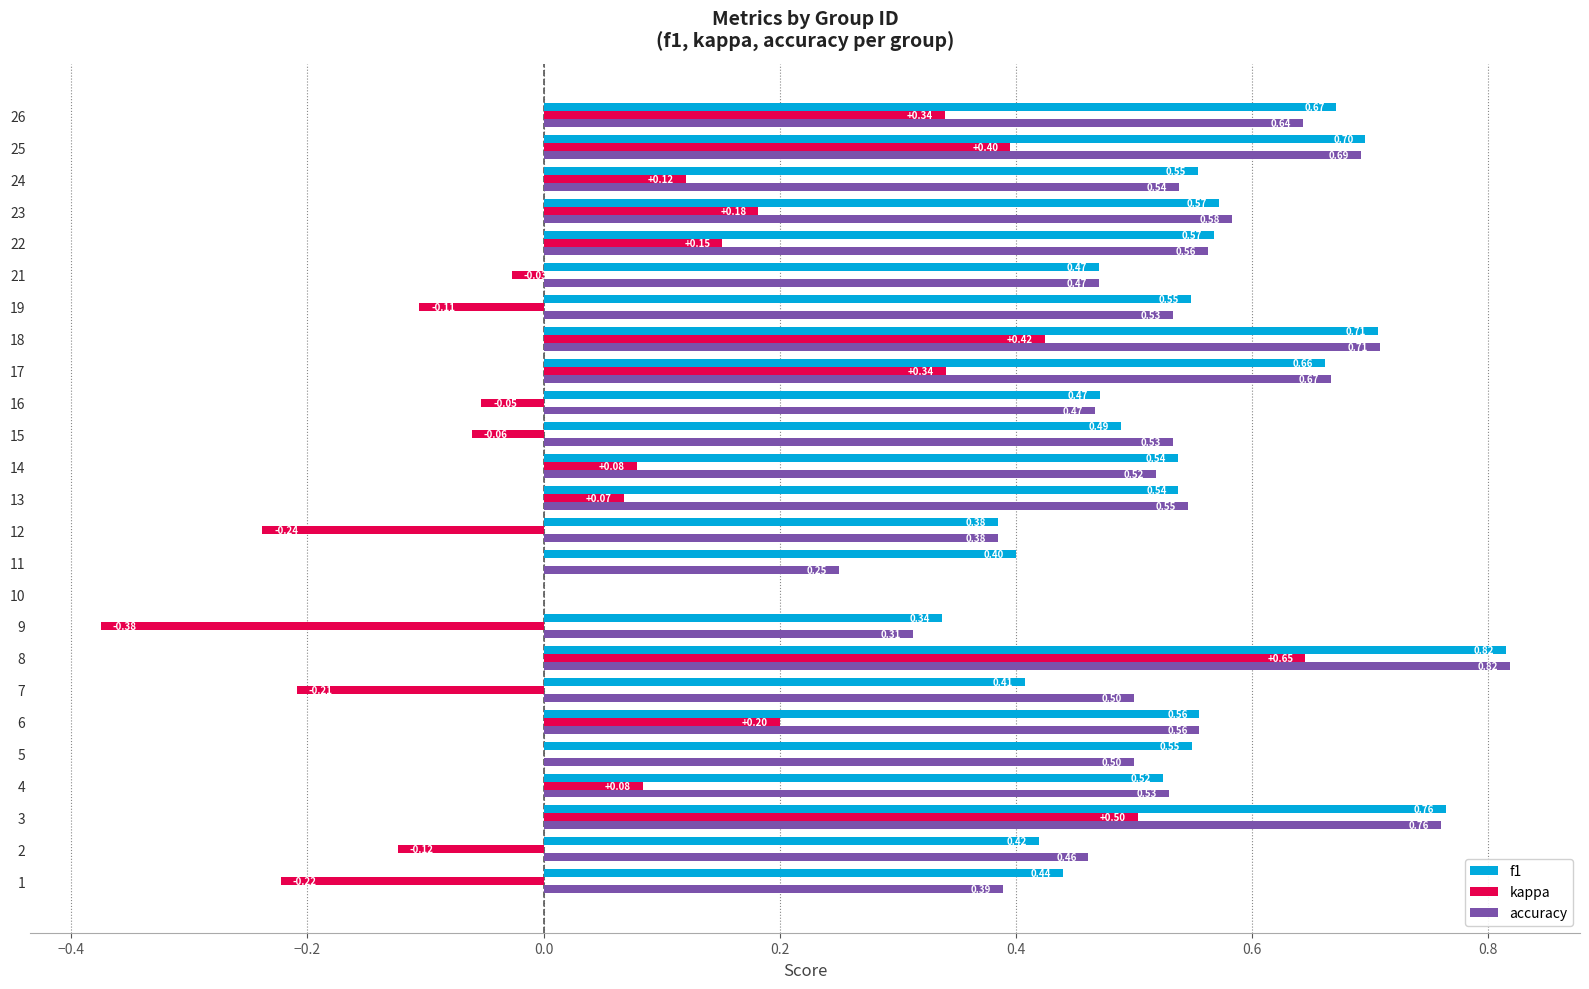

What are all the series names shown in the legend?

f1, kappa, accuracy